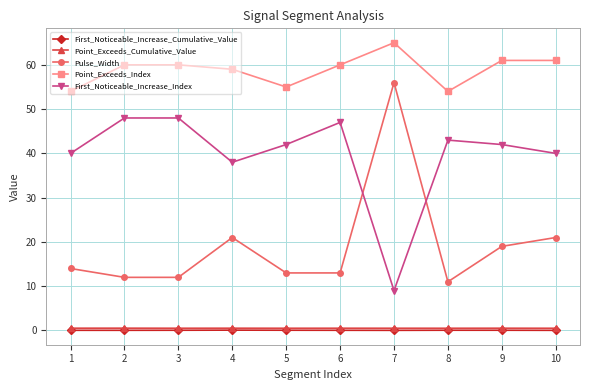

The First_Noticeable_Increase_Index series shows 25.4 at 9. True or false?

False